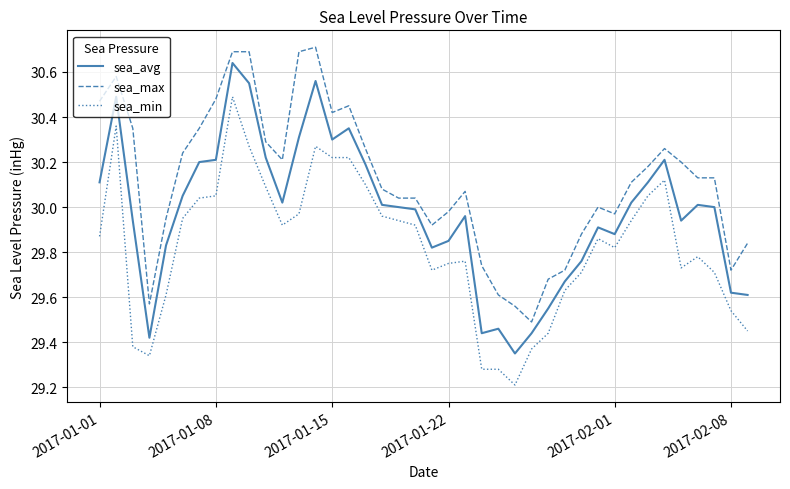

What is the maximum value shown in the chart?

30.7